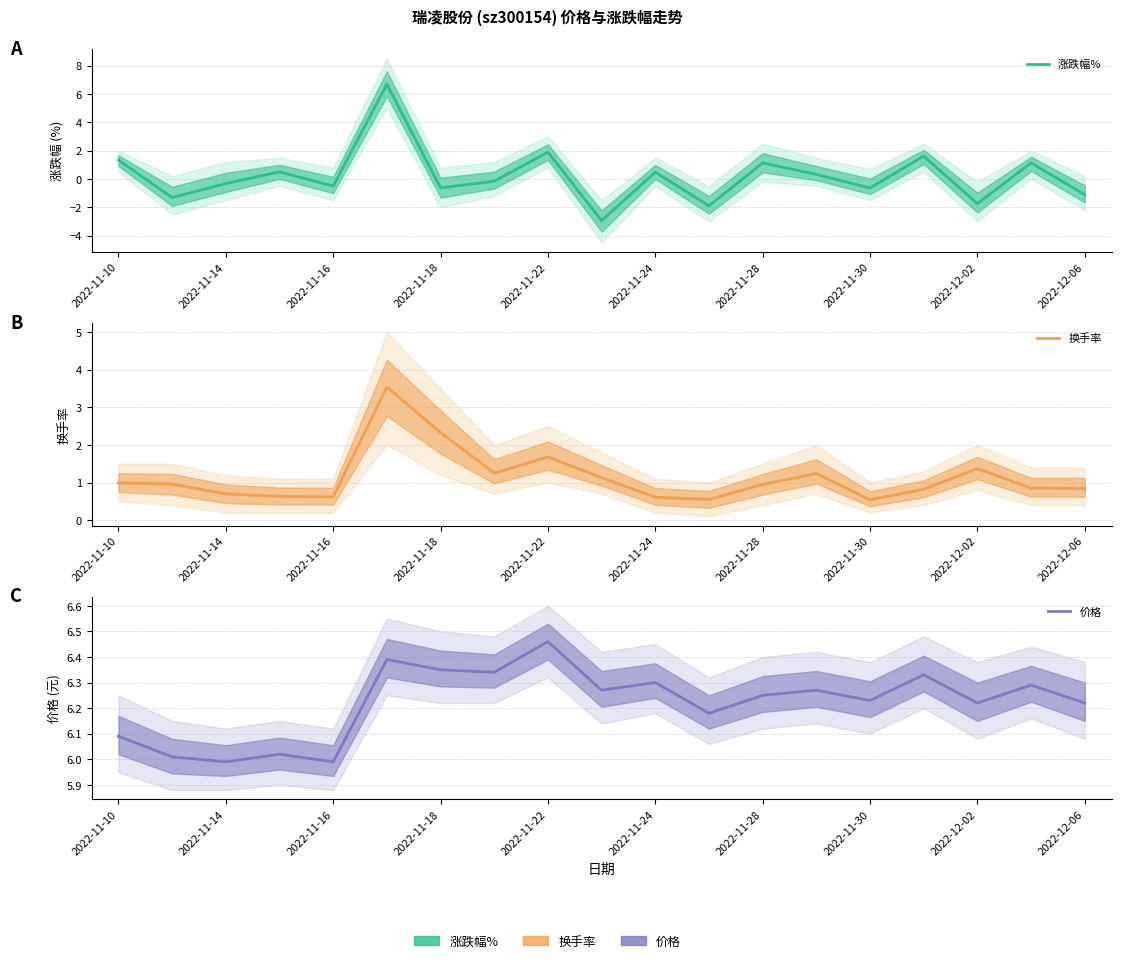

True or false: 涨跌幅% and 换手率 cross at least once.

True